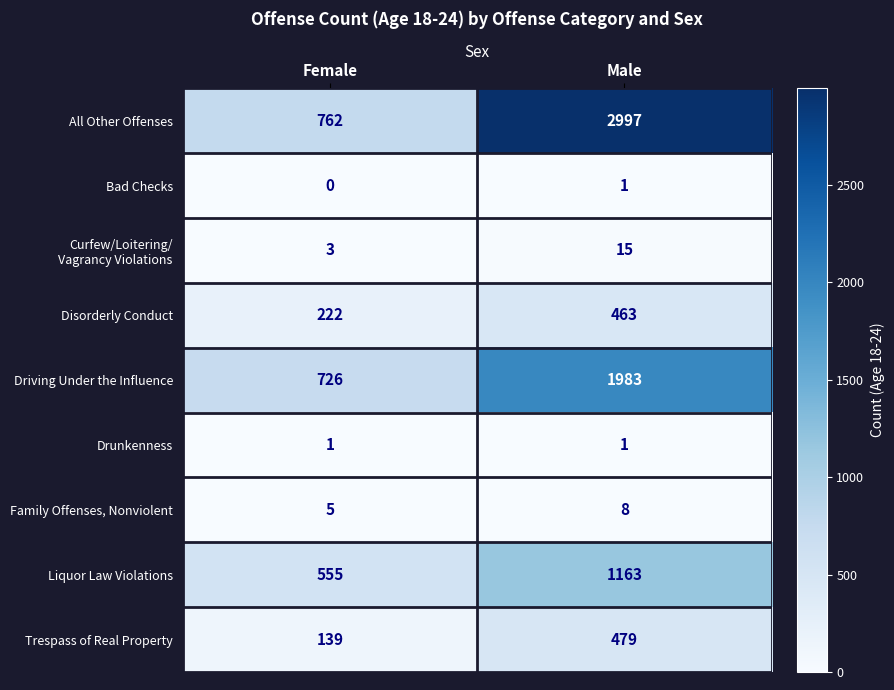

What is the spread (max minus min) of values at Male?

2996